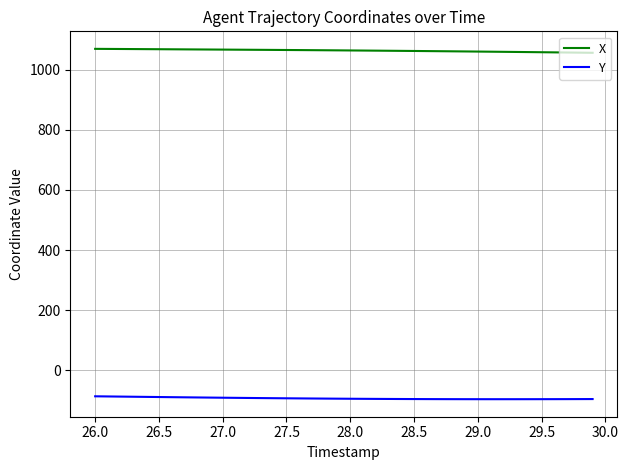

Is this an area chart (filled region under the line)?

No